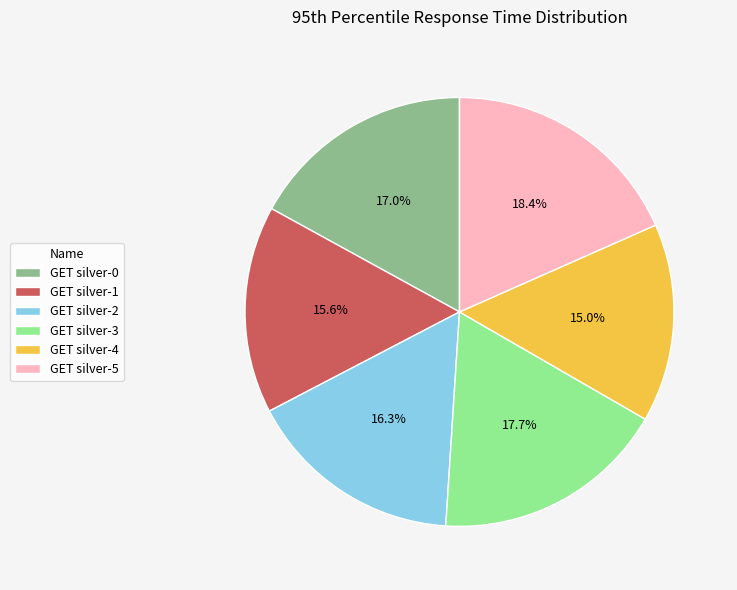

How much of the chart is everything except GET silver-3?

82.3%